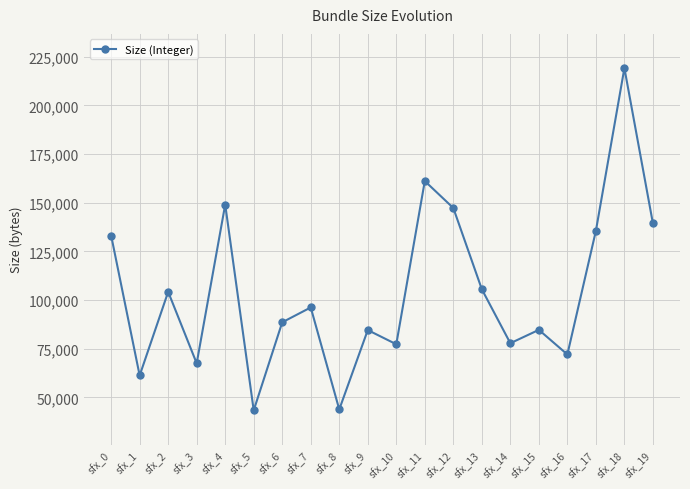

Which category has the highest value across all series?

sfx_18